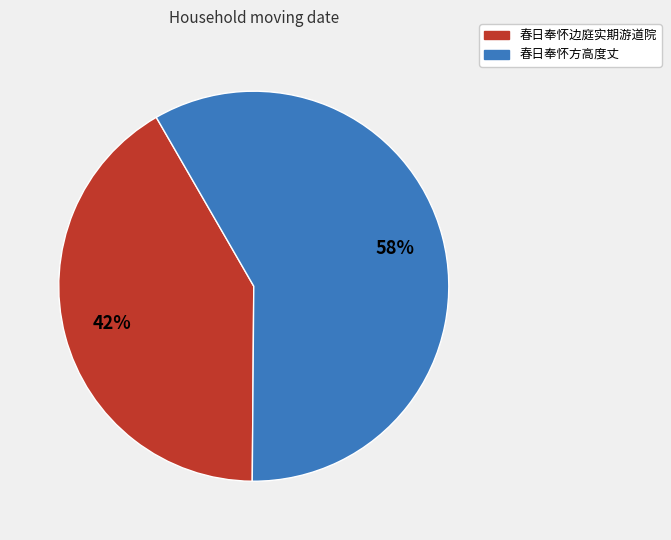

To the nearest percent, what is the average slice percentage?

50%